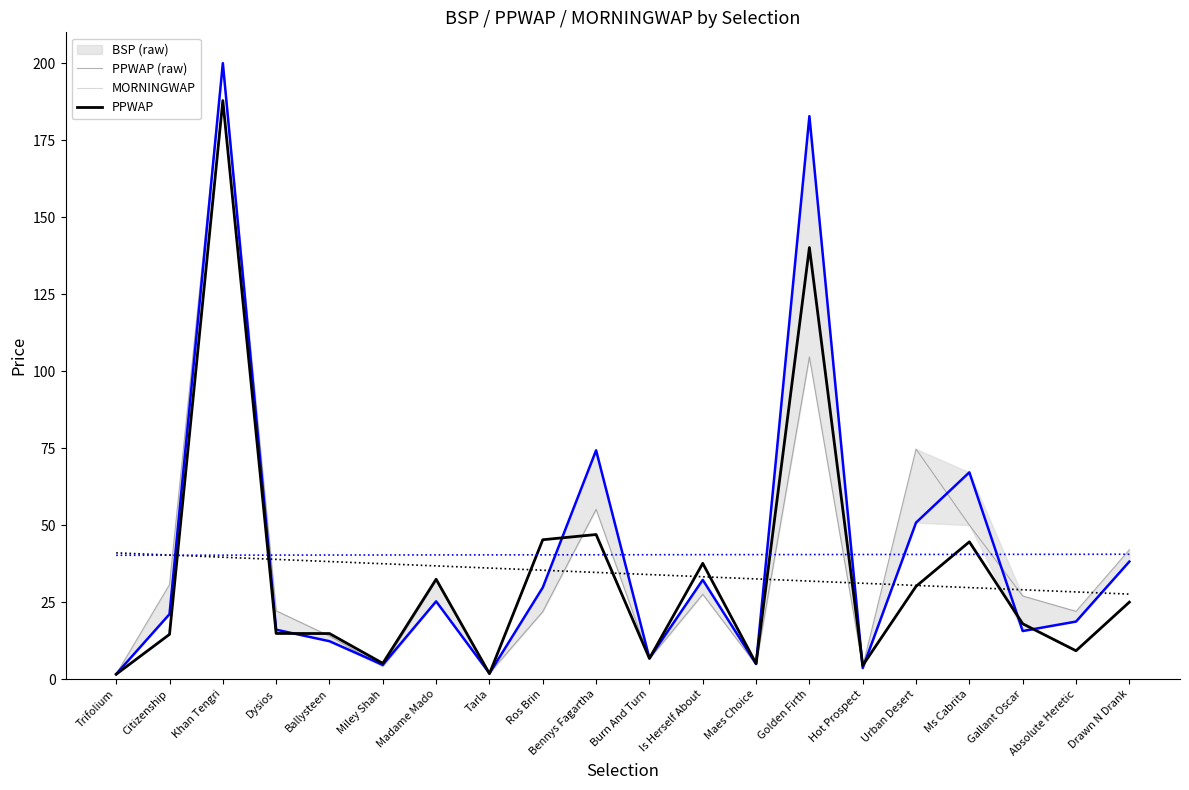

Read the BSP (raw) value at Drawn N Drank.

42.0